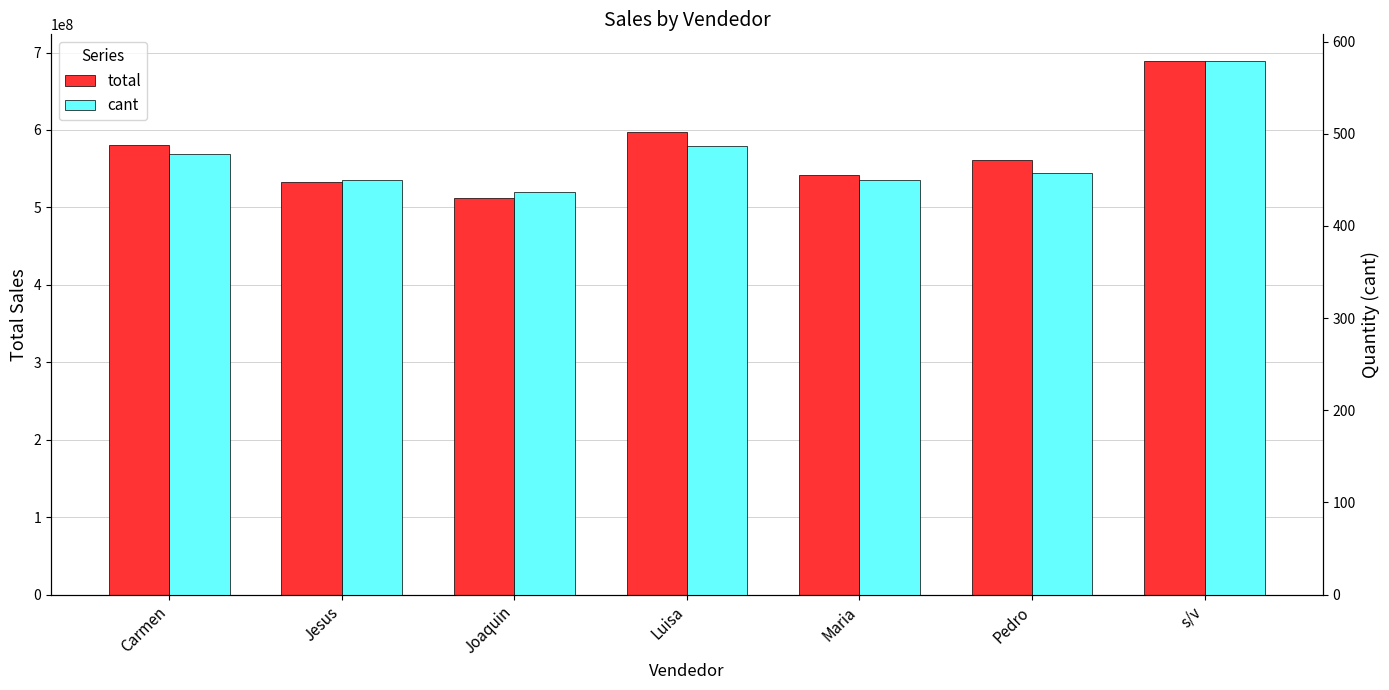

Rank the series by their maximum value, from highest to lowest.

total, cant